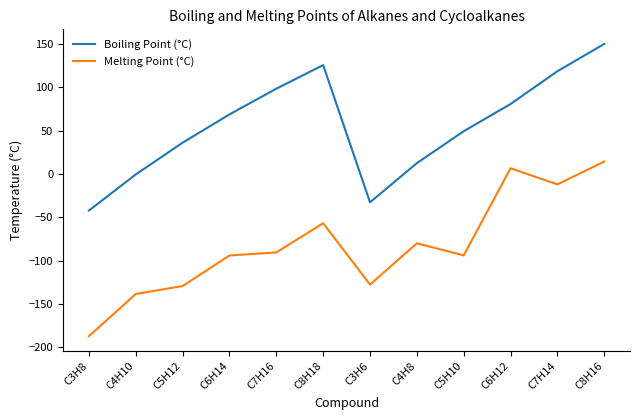

Is this an area chart (filled region under the line)?

No